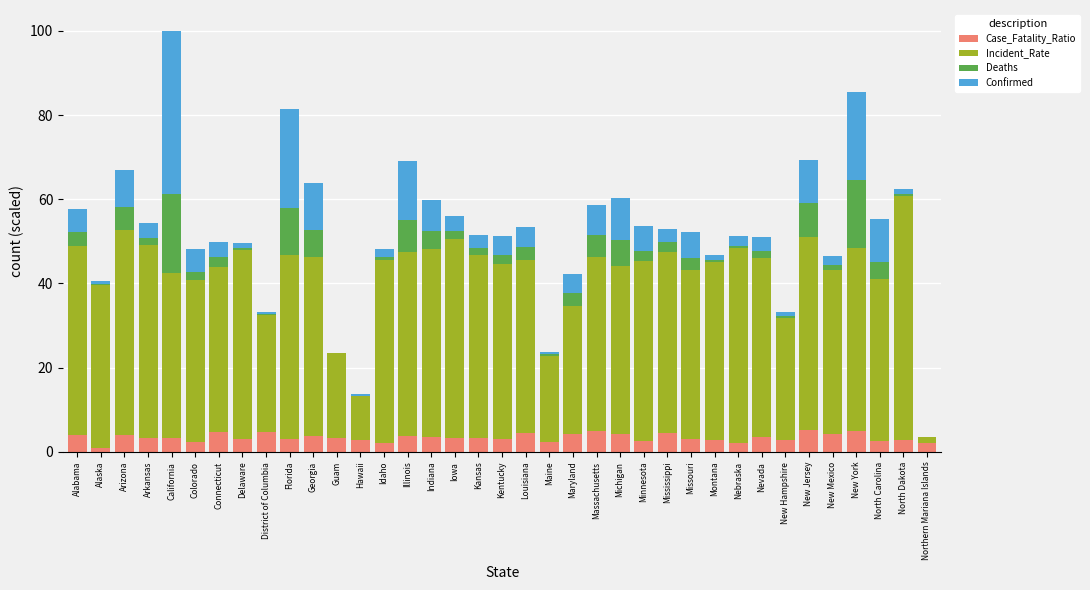

What is the sum of all Case_Fatality_Ratio values?

126.7